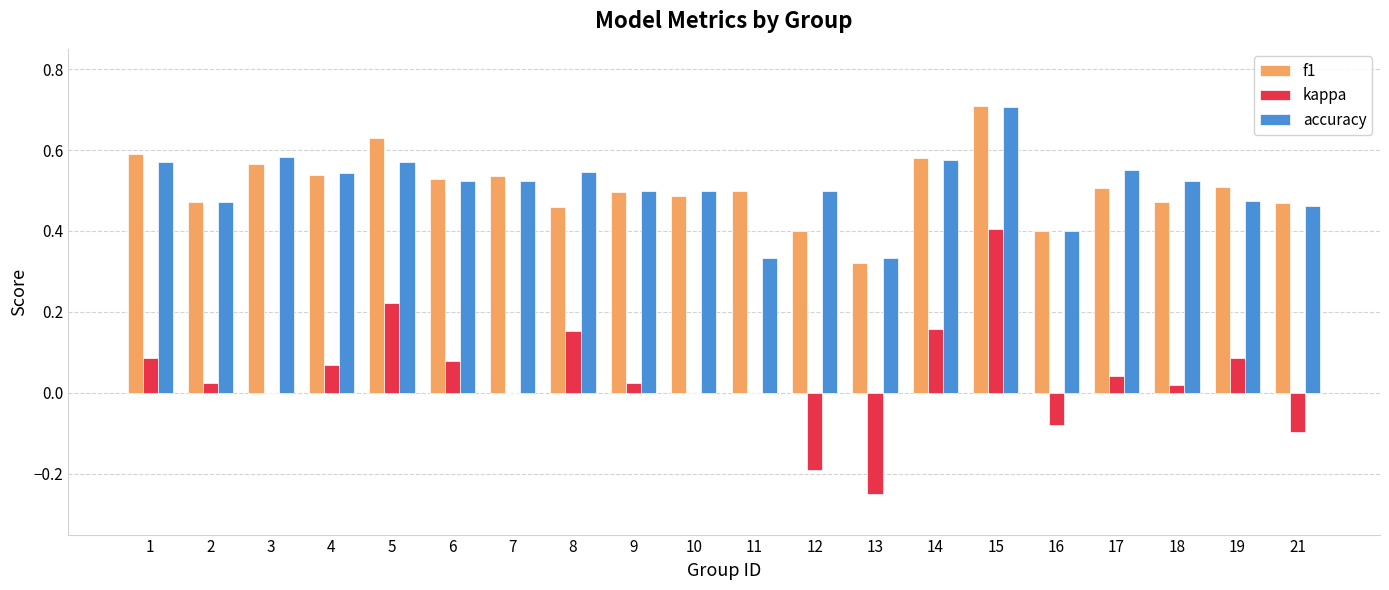

Are the bars horizontal?

No